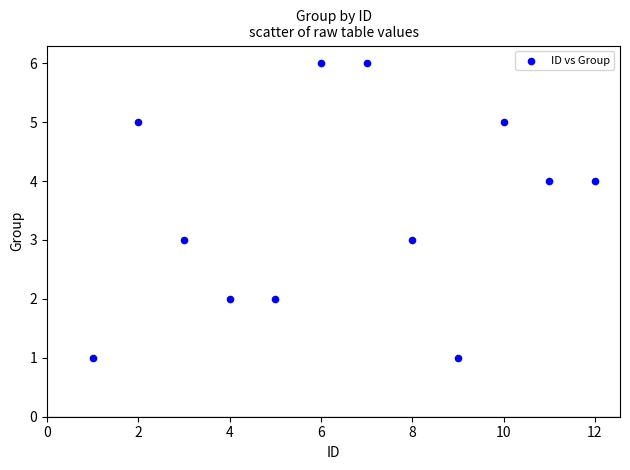

What is the average X value?

6